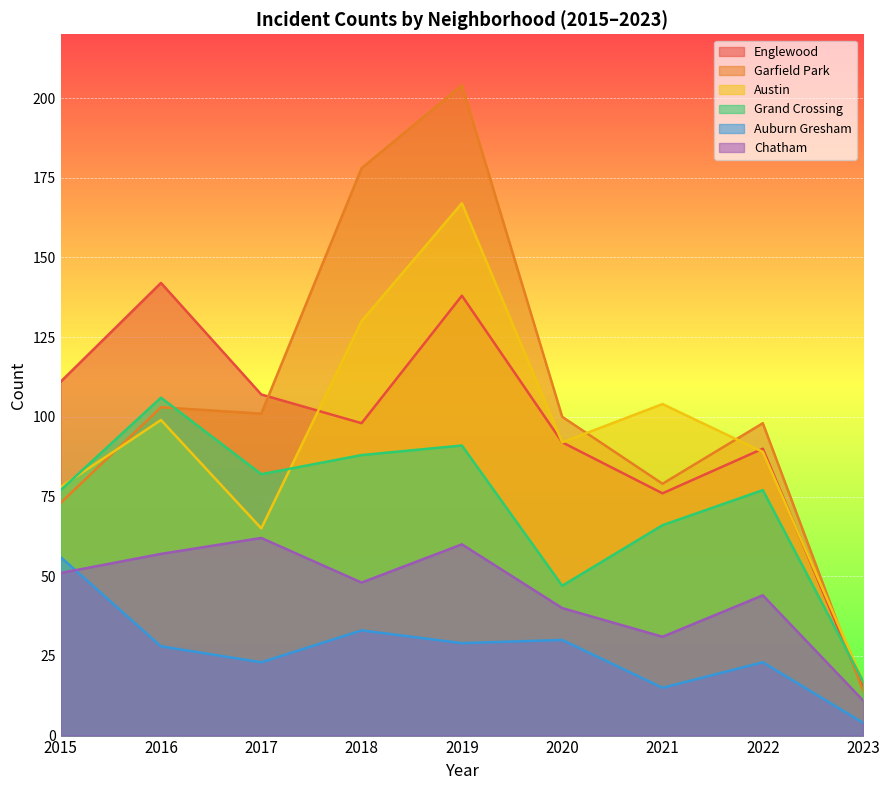

At which category does the chart reach its minimum across all series?

2023